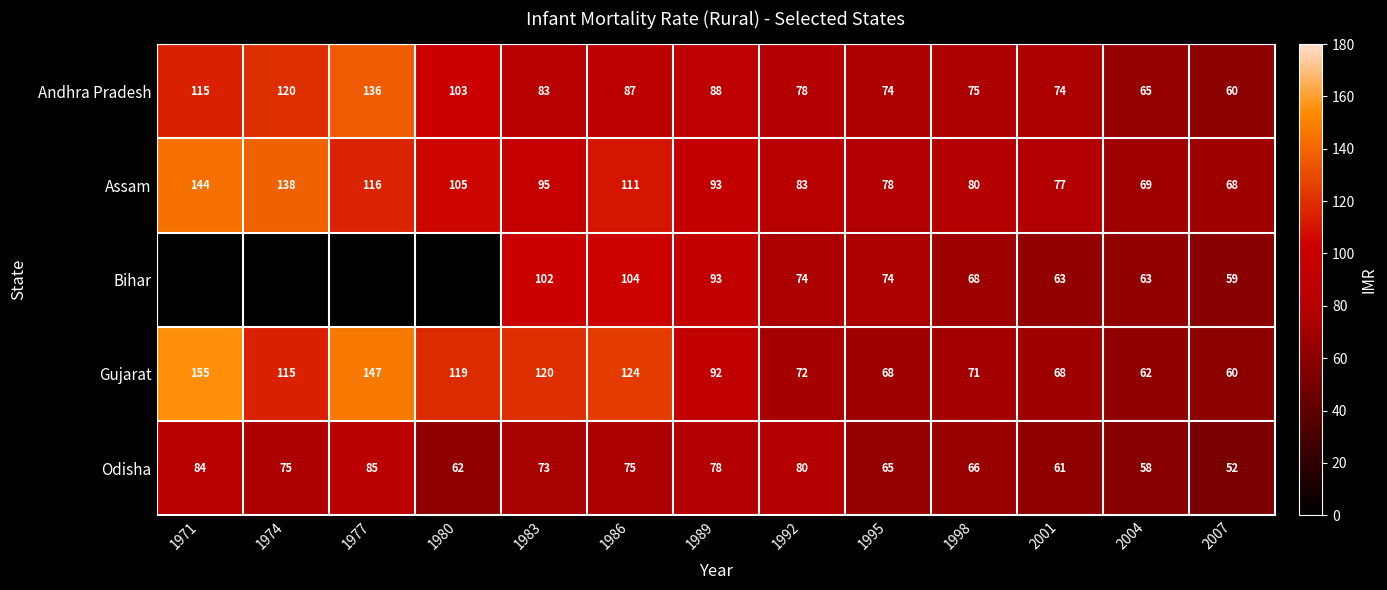

What is the difference between the Bihar values at 2007 and 1998?

9